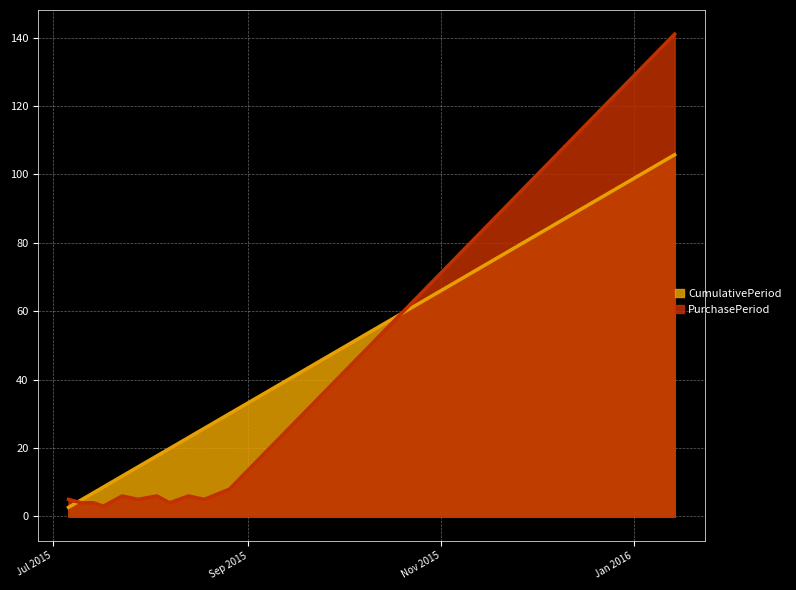

Which series has the widest spread of values?

PurchasePeriod